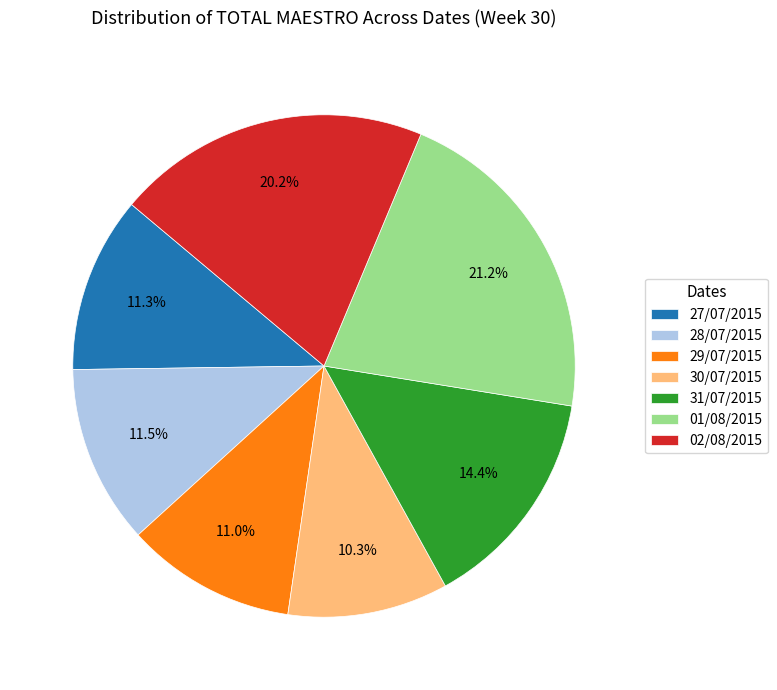

How many segments does this pie chart have?

7